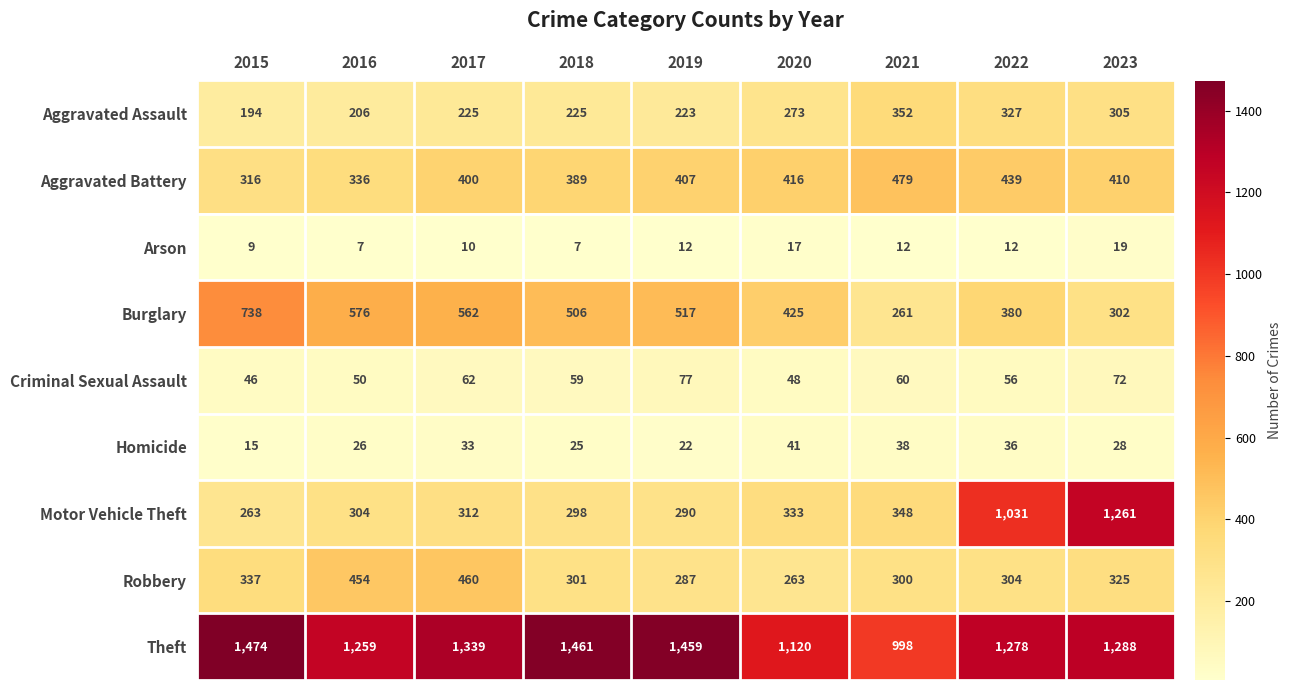

The value of Theft at 2022 is 1697. True or false?

False